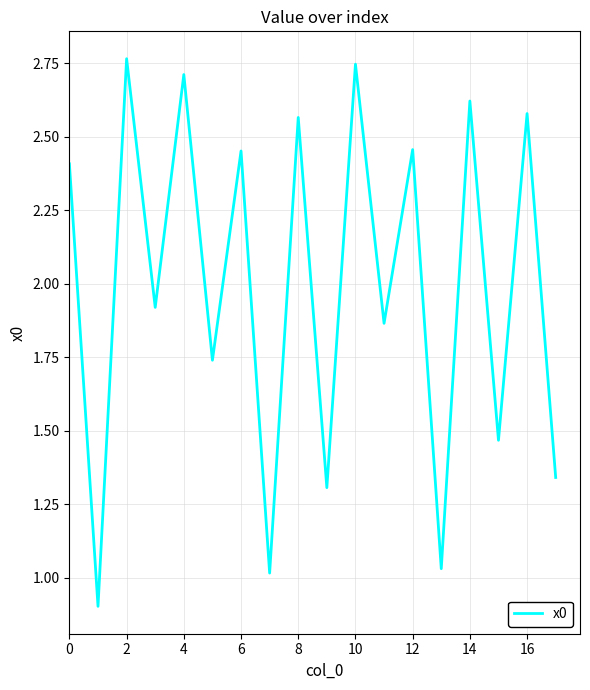

What is the smallest value displayed?

0.9